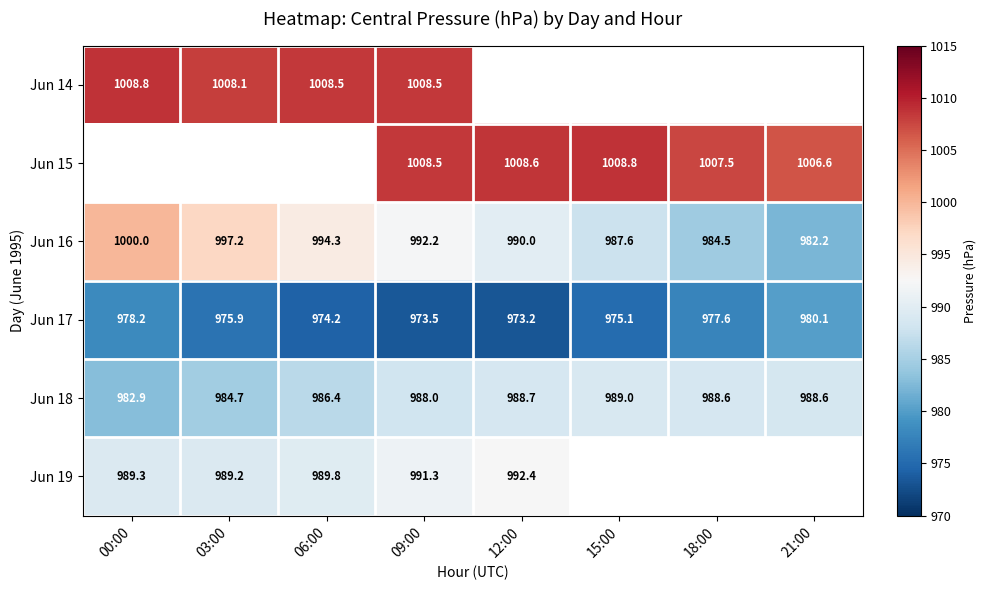

At which category does the chart reach its peak across all series?

15:00